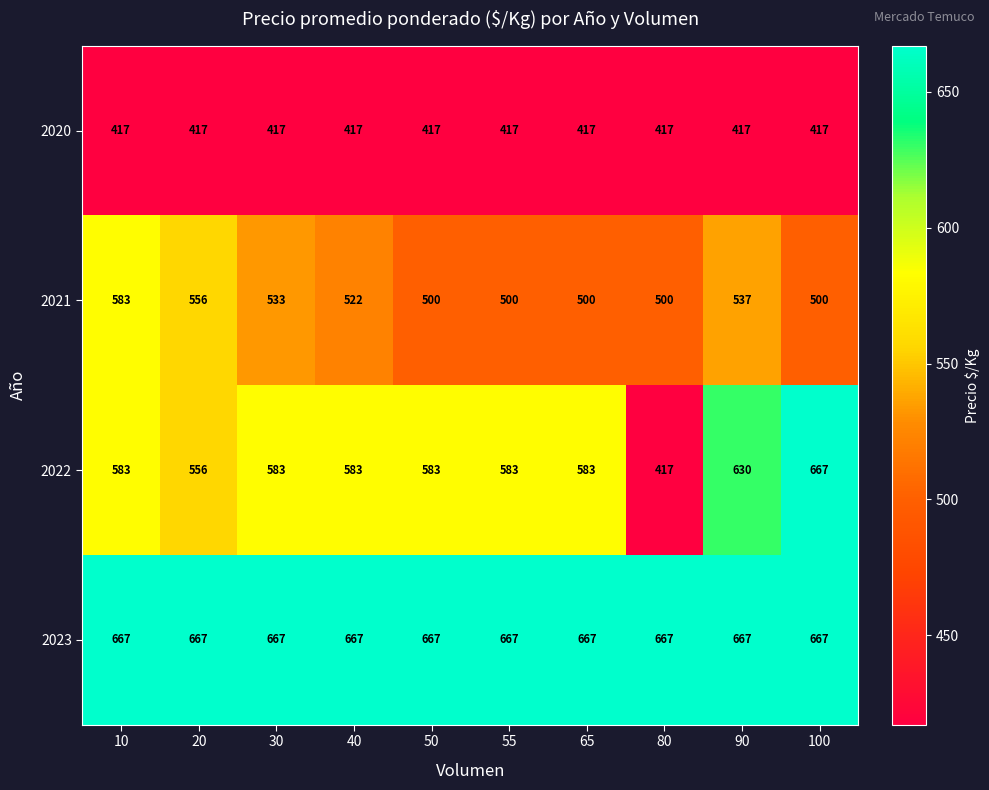

What is the sum of all 2020 values?

4170